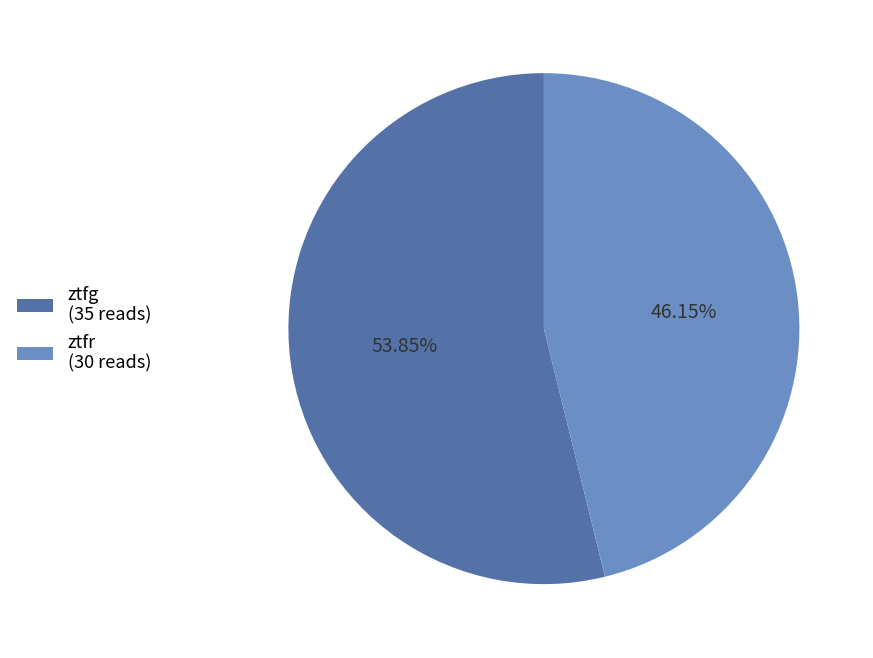

To the nearest percent, what is the combined percentage of ztfg and ztfr?

100%